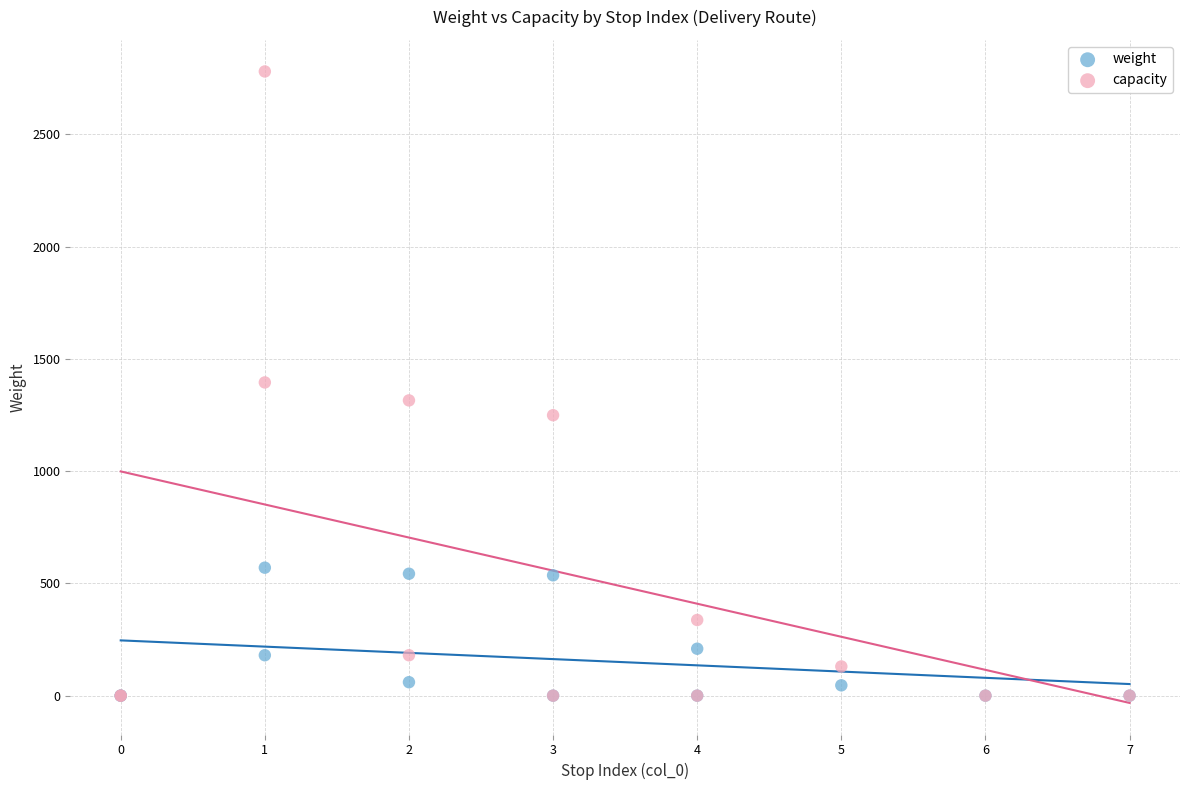

Which series has the widest spread of Y values?

capacity